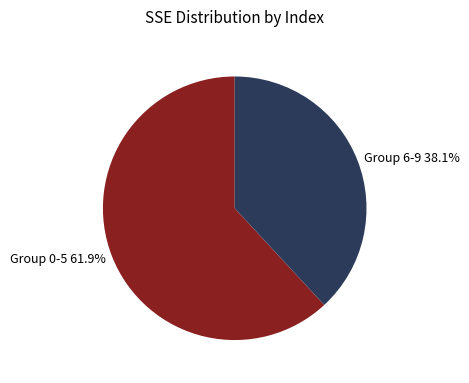

Is the sum of Group 0-5 61.9% and Group 6-9 38.1% greater than half?

Yes